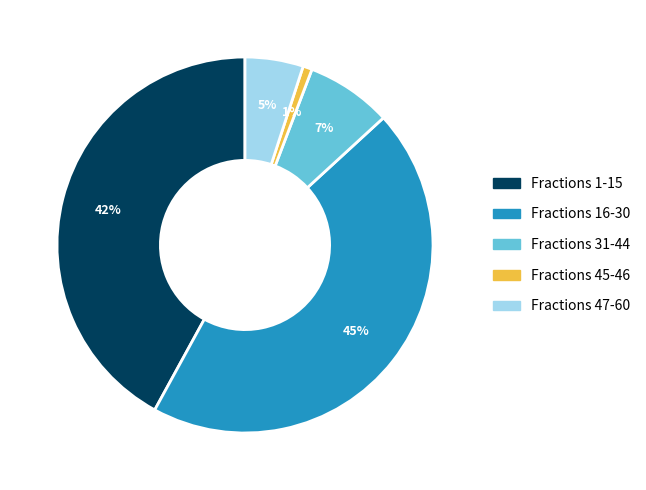

How many segments does this pie chart have?

5